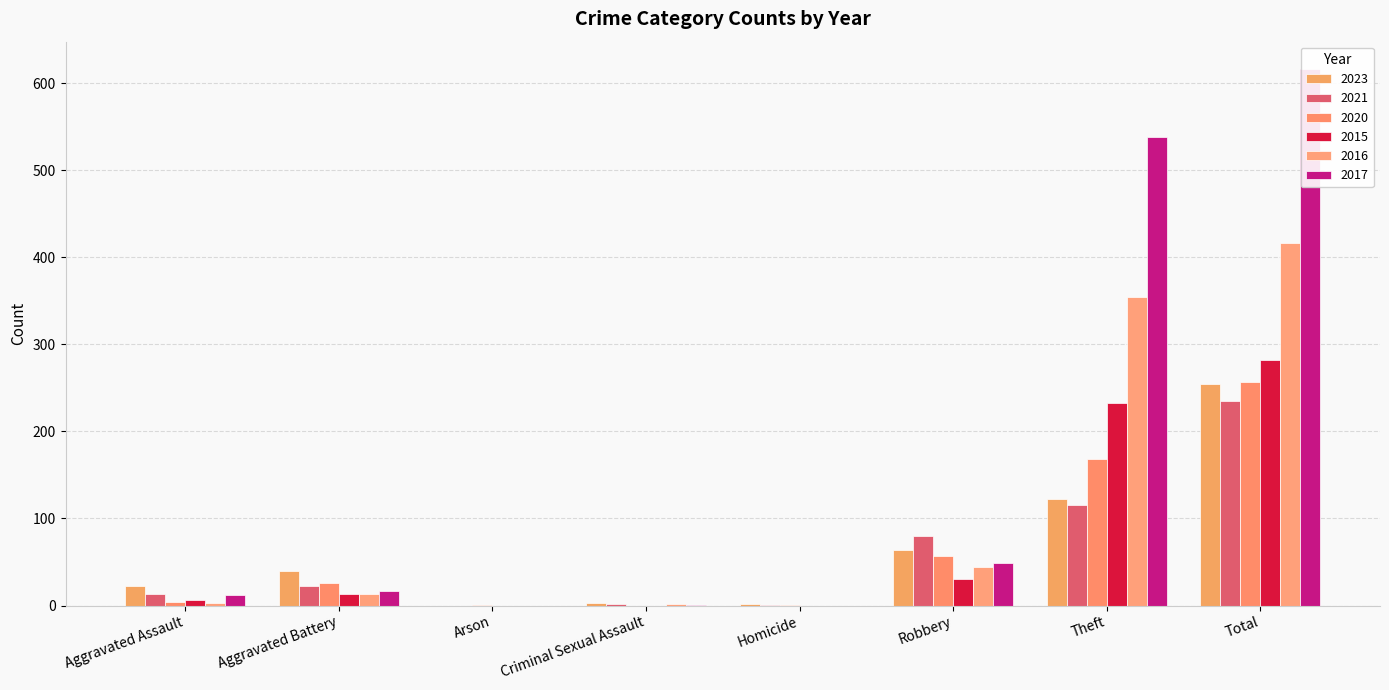

What position from the left is Total?

8